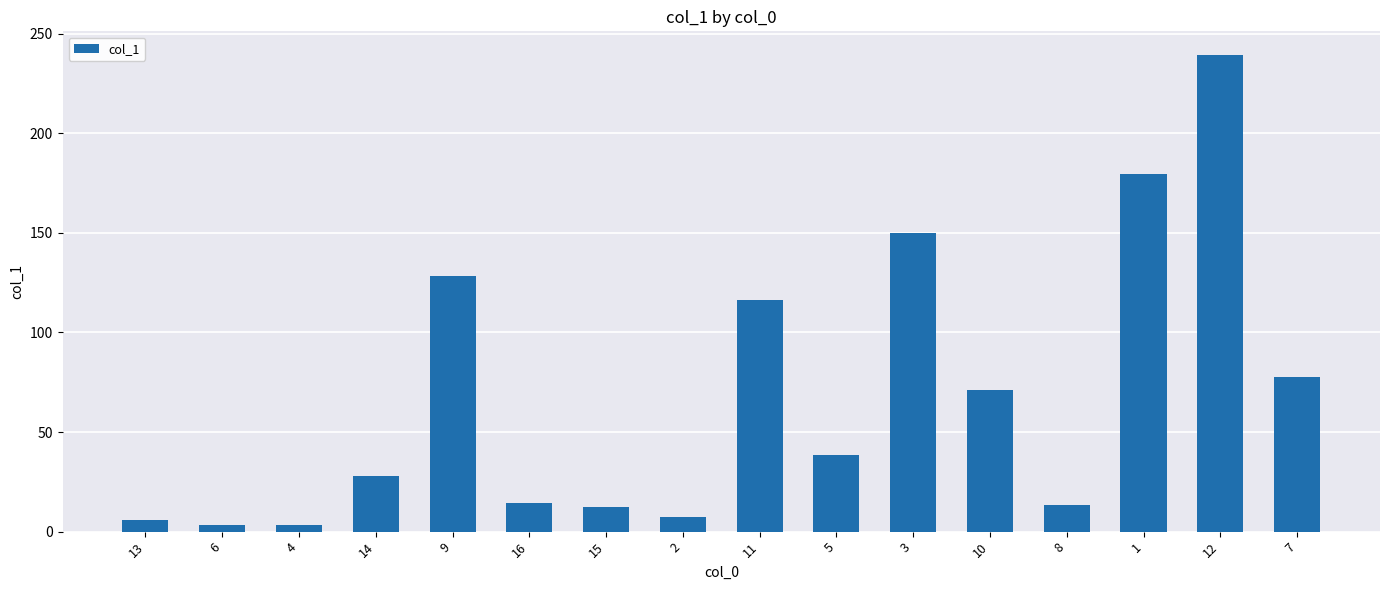

What is the ratio of the value at 15 to the value at 2?

1.7